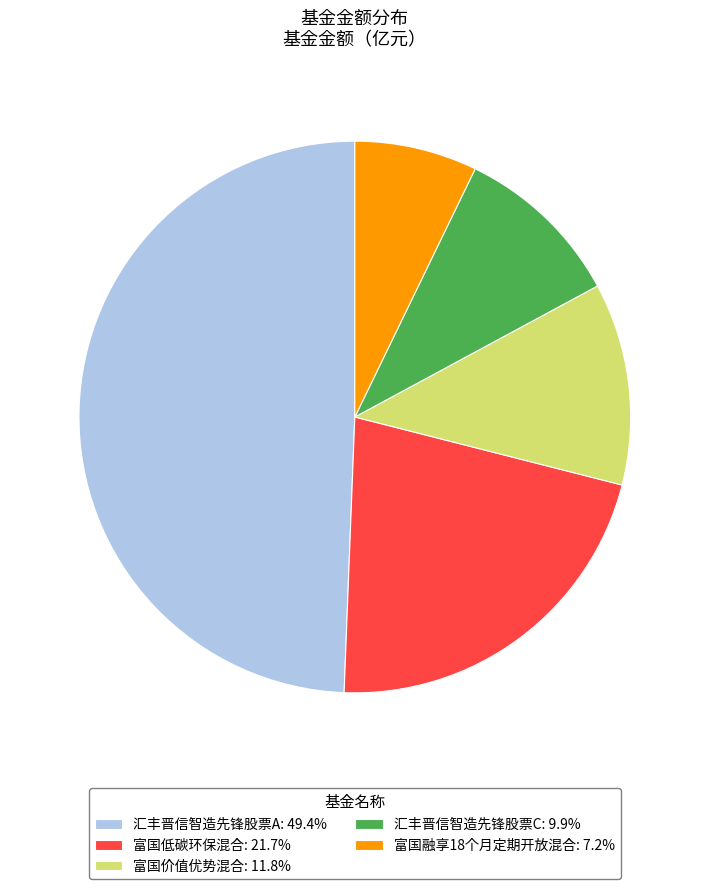

Do 汇丰晋信智造先锋股票C: 9.9% and 汇丰晋信智造先锋股票A: 49.4% together represent more than half of the pie?

Yes